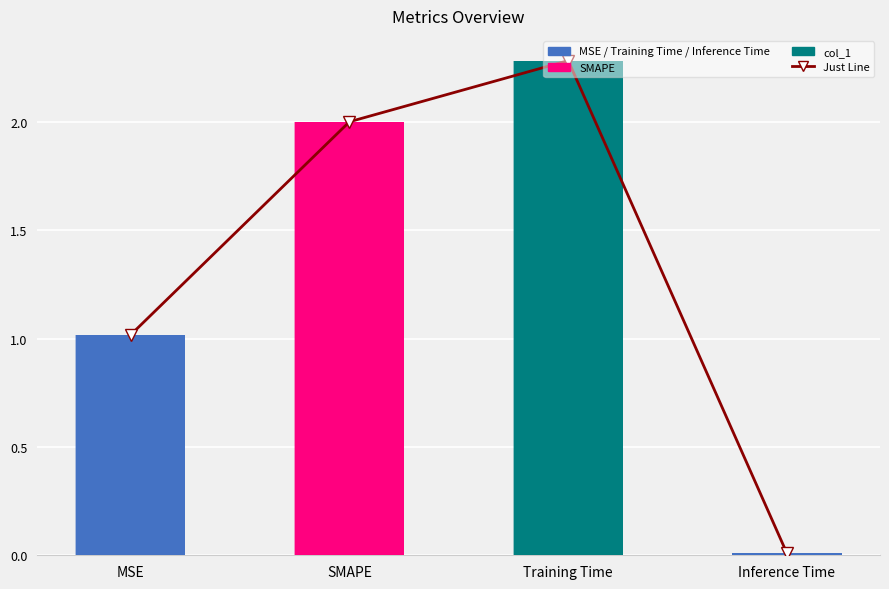

What position from the right is MSE?

4